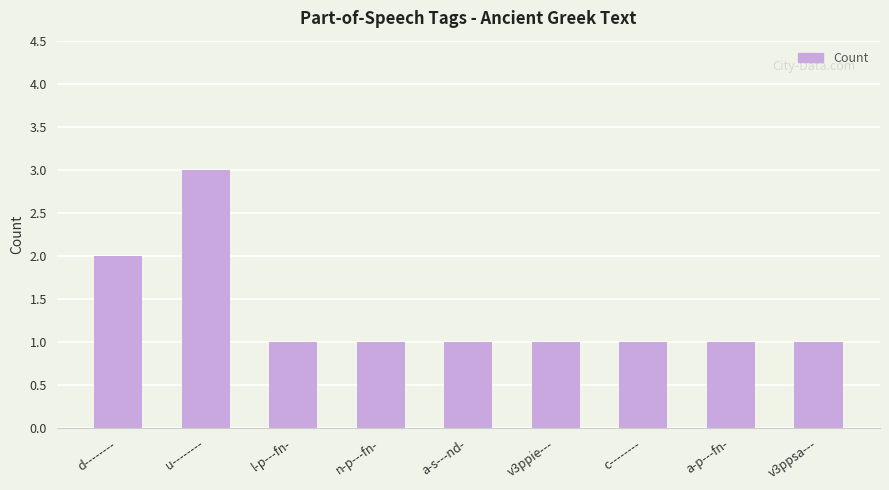

Approximately how many times larger is the value at v3ppsa--- compared to n-p---fn-?

1.0